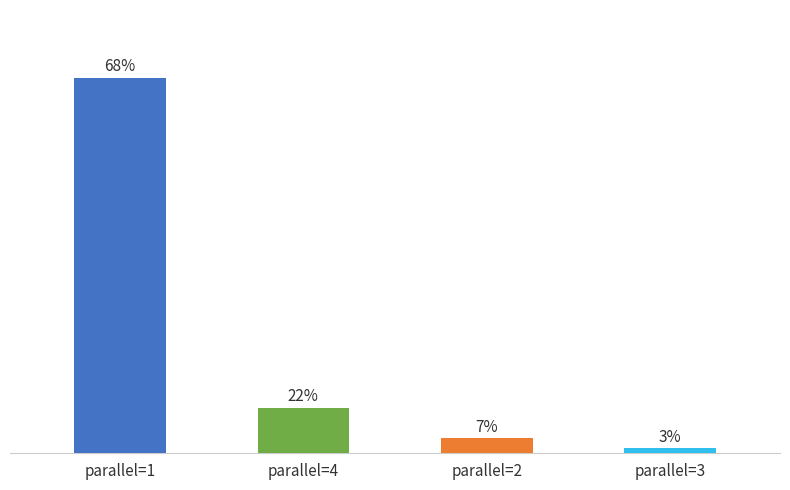

Is it true that the value at 4 is 13?

False